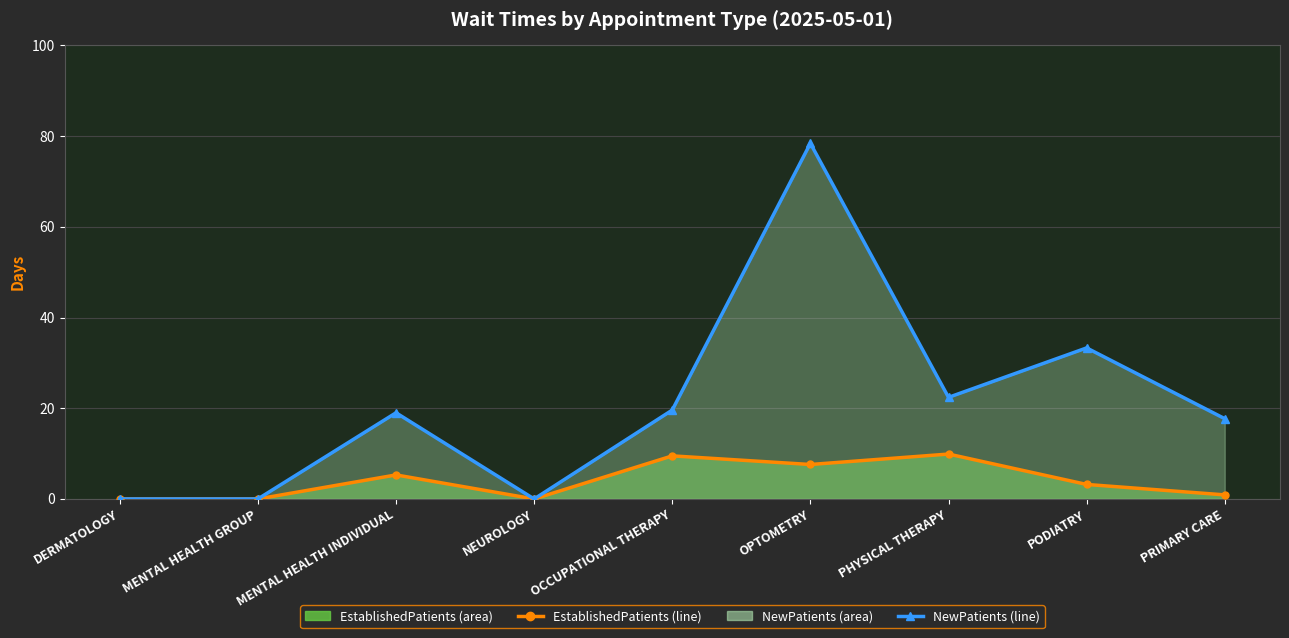

Reading right to left, list all the values displayed in this chart.

EstablishedPatients line: 0.9	3.2	9.9	7.6	9.5	0.0	5.3	0.0	0.0
NewPatients line: 17.7	33.3	22.4	78.4	19.6	0.0	19.0	0.0	0.0